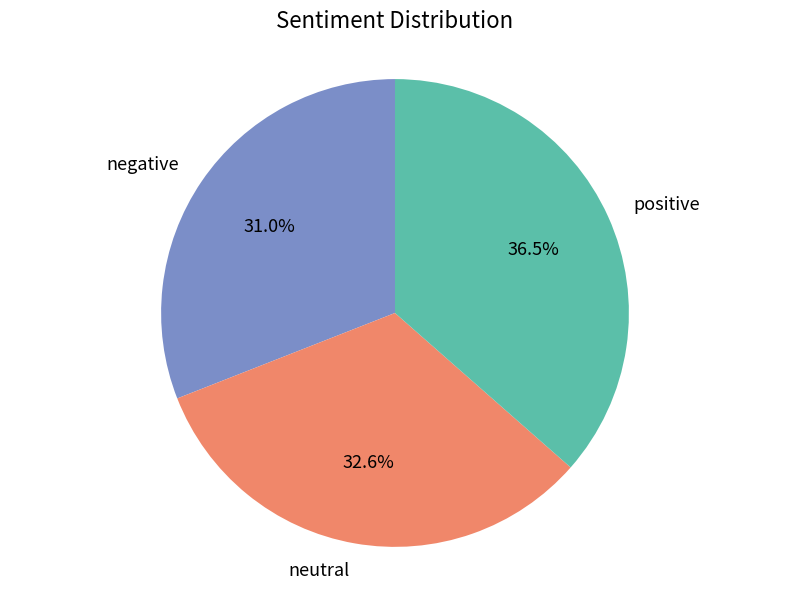

Which slice is the largest?

positive